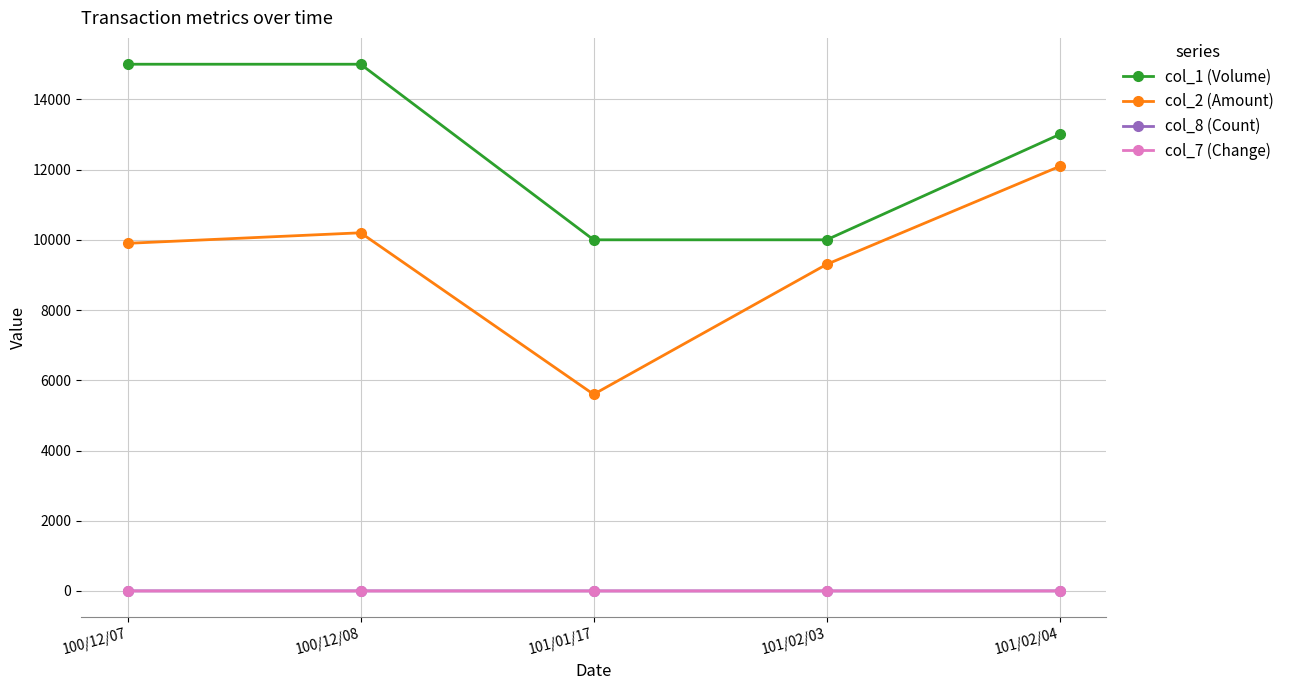

What is the difference between the second highest and minimum values in the col_2 (Amount) series?

4600.0